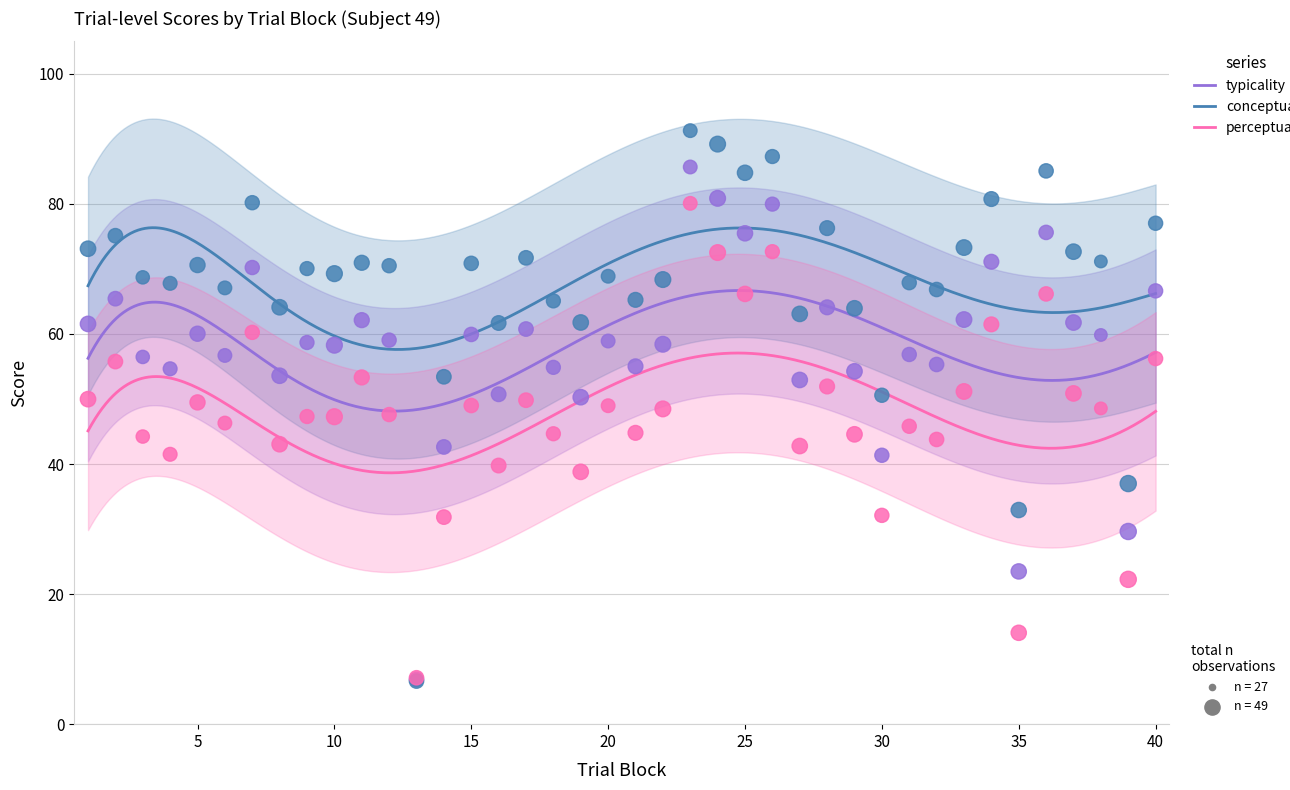

Which series reaches the maximum Y coordinate?

conceptual